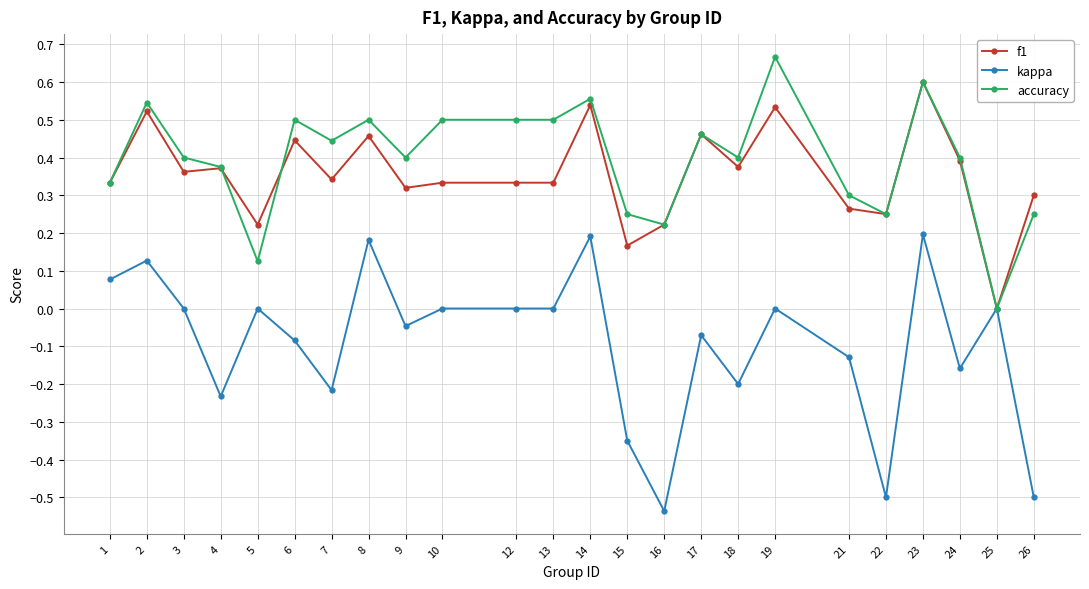

List the series in order of their peak value, lowest first.

kappa, f1, accuracy